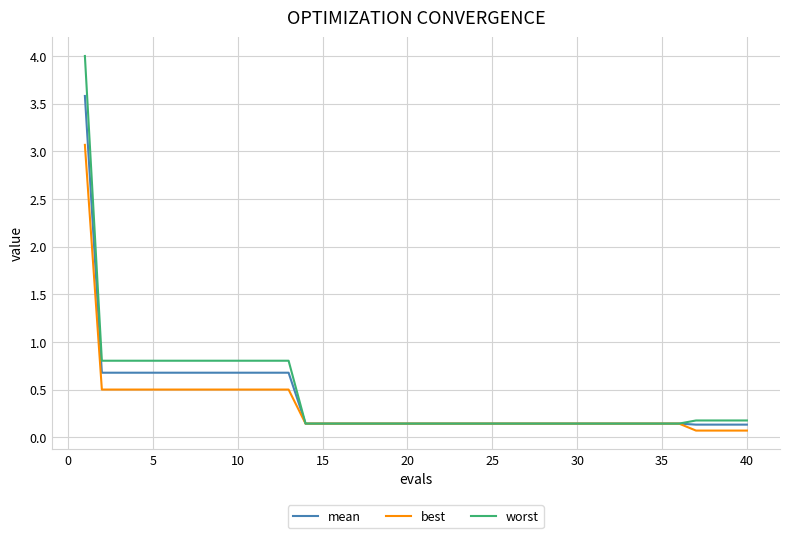

What is the average value of the best series?

0.3